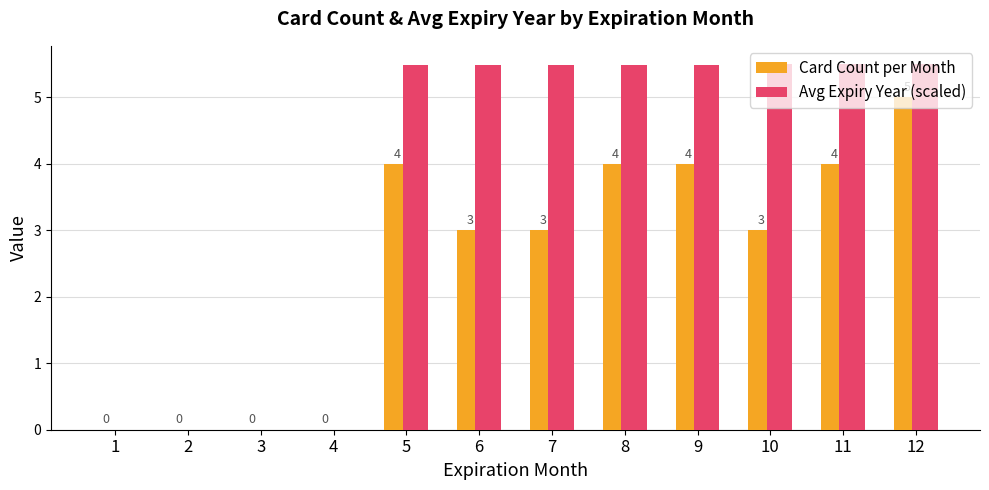

What is the total value across all series at 7?

8.5